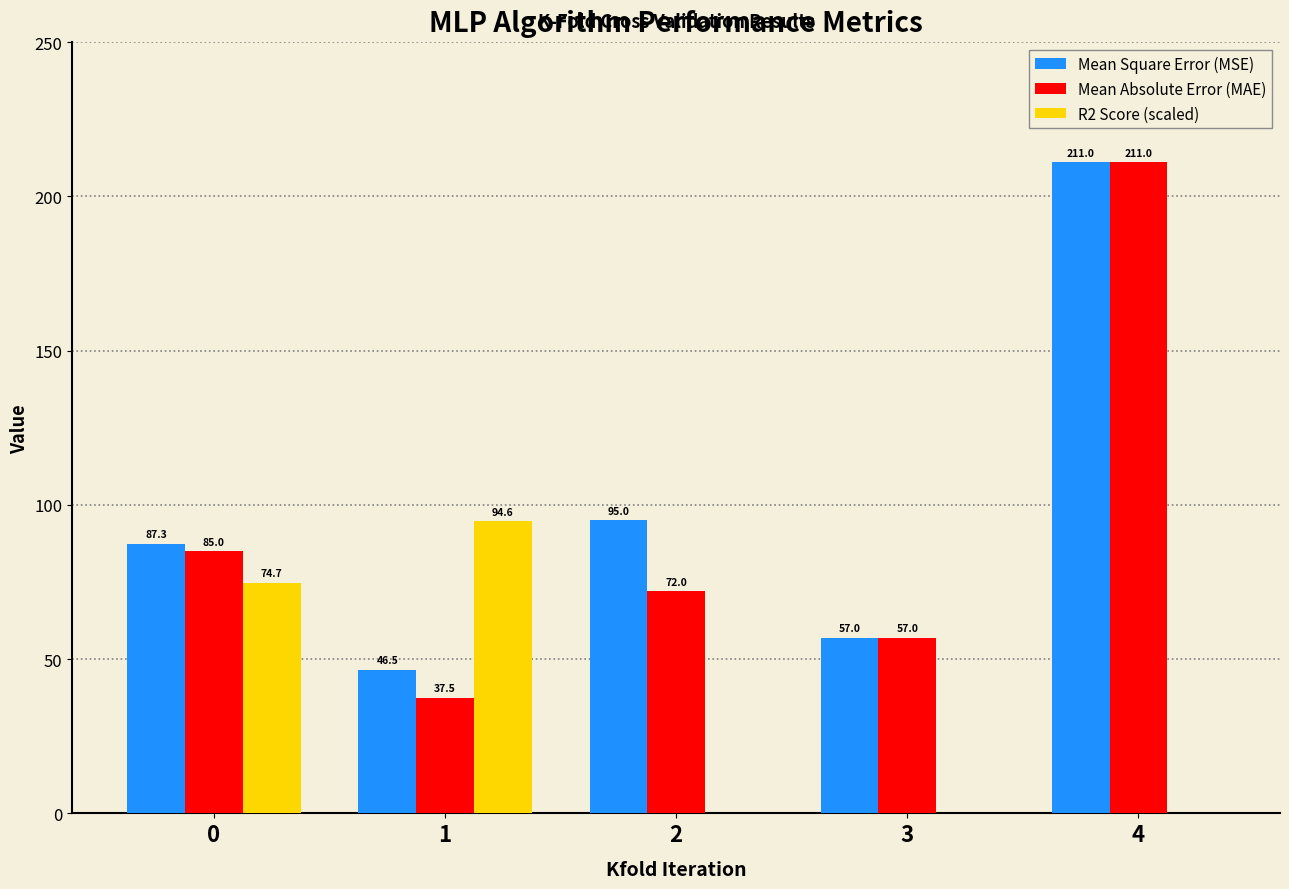

What is the sum of all Mean Square Error (MSE) values?

496.8